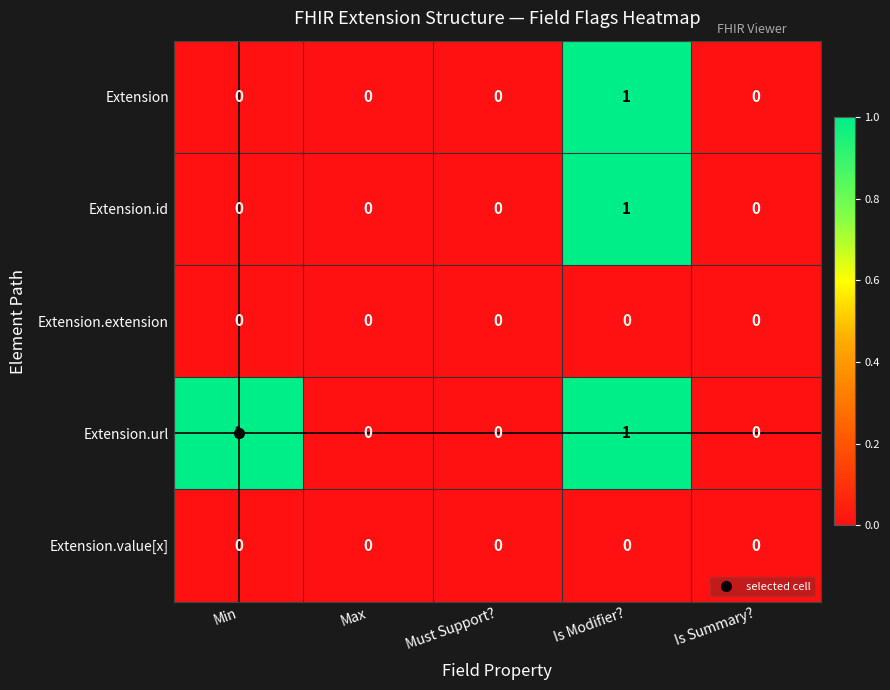

How many data points does each series have?

5